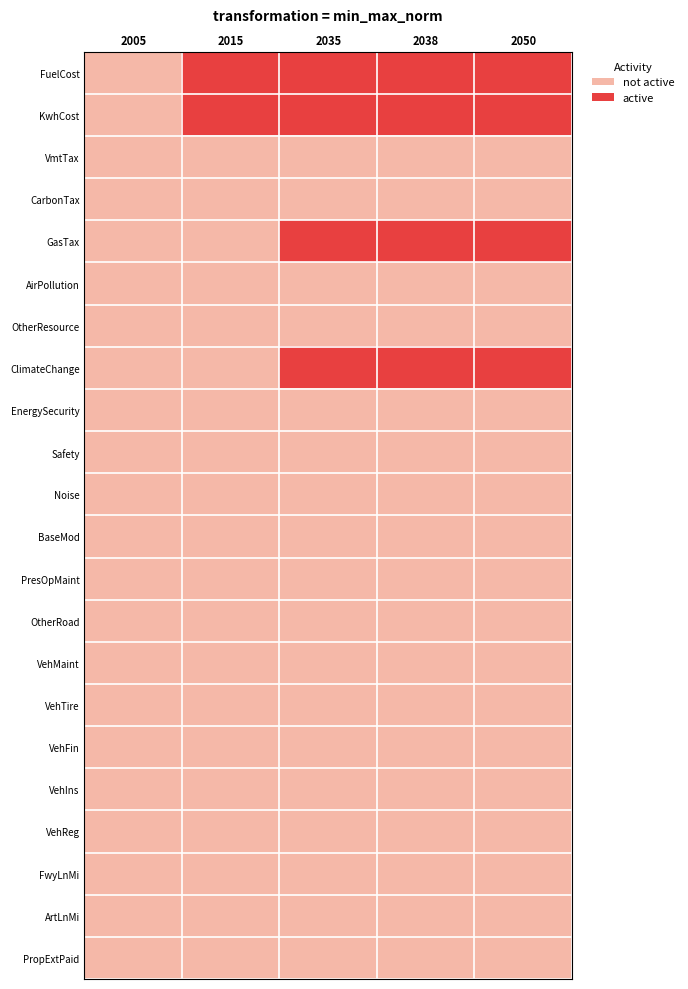

Reading left to right, transcribe all the data shown in this chart.

FuelCost: 2005=0.0	2015=0.1	2035=0.8	2038=0.8	2050=1.0
KwhCost: 2005=0.0	2015=0.0	2035=0.9	2038=0.9	2050=1.0
VmtTax: 2005=0.0	2015=0.0	2035=0.0	2038=0.0	2050=0.0
CarbonTax: 2005=0.0	2015=0.0	2035=0.0	2038=0.0	2050=0.0
GasTax: 2005=0.0	2015=0.0	2035=1.0	2038=1.0	2050=1.0
AirPollution: 2005=0.0	2015=0.0	2035=0.0	2038=0.0	2050=0.0
OtherResource: 2005=0.0	2015=0.0	2035=0.0	2038=0.0	2050=0.0
ClimateChange: 2005=0.0	2015=0.0	2035=0.6	2038=0.7	2050=1.0
EnergySecurity: 2005=0.0	2015=0.0	2035=0.0	2038=0.0	2050=0.0
Safety: 2005=0.0	2015=0.0	2035=0.0	2038=0.0	2050=0.0
Noise: 2005=0.0	2015=0.0	2035=0.0	2038=0.0	2050=0.0
BaseMod: 2005=0.0	2015=0.0	2035=0.0	2038=0.0	2050=0.0
PresOpMaint: 2005=0.0	2015=0.0	2035=0.0	2038=0.0	2050=0.0
OtherRoad: 2005=0.0	2015=0.0	2035=0.0	2038=0.0	2050=0.0
VehMaint: 2005=0.0	2015=0.0	2035=0.0	2038=0.0	2050=0.0
VehTire: 2005=0.0	2015=0.0	2035=0.0	2038=0.0	2050=0.0
VehFin: 2005=0.0	2015=0.0	2035=0.0	2038=0.0	2050=0.0
VehIns: 2005=0.0	2015=0.0	2035=0.0	2038=0.0	2050=0.0
VehReg: 2005=0.0	2015=0.0	2035=0.0	2038=0.0	2050=0.0
FwyLnMi: 2005=0.0	2015=0.0	2035=0.0	2038=0.0	2050=0.0
ArtLnMi: 2005=0.0	2015=0.0	2035=0.0	2038=0.0	2050=0.0
PropExtPaid: 2005=0.0	2015=0.0	2035=0.0	2038=0.0	2050=0.0